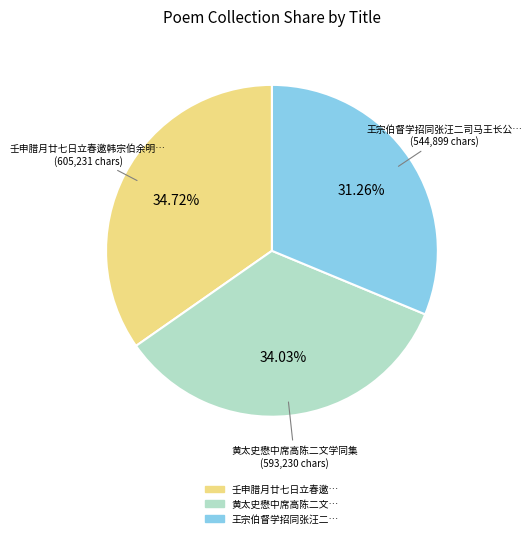

Is there any slice that represents more than half of the pie?

No